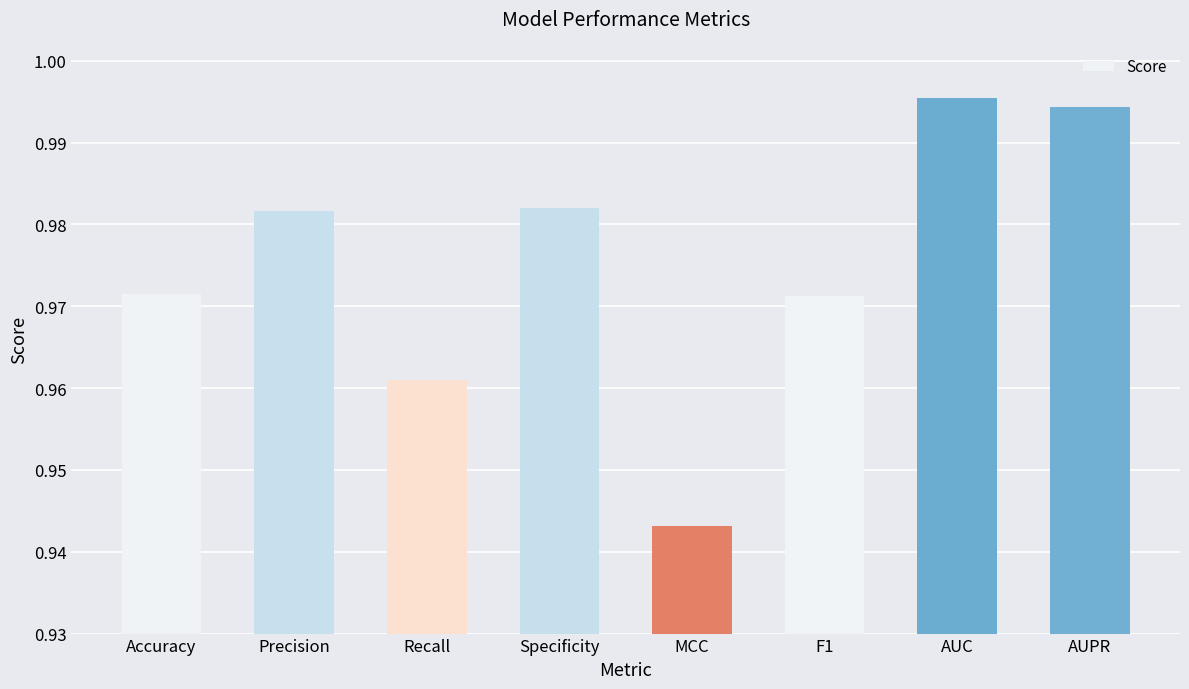

What is the label of the 7th bar from the left?

AUC